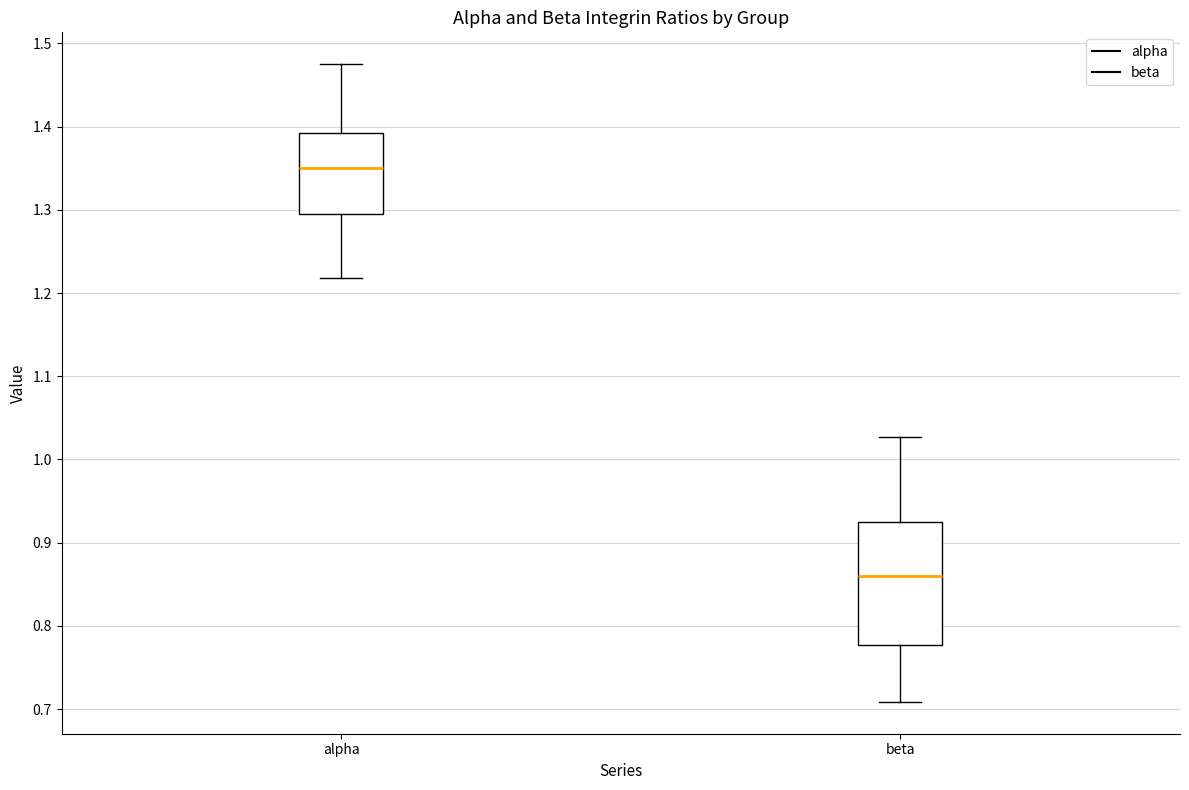

Which box has the lowest median line?

beta